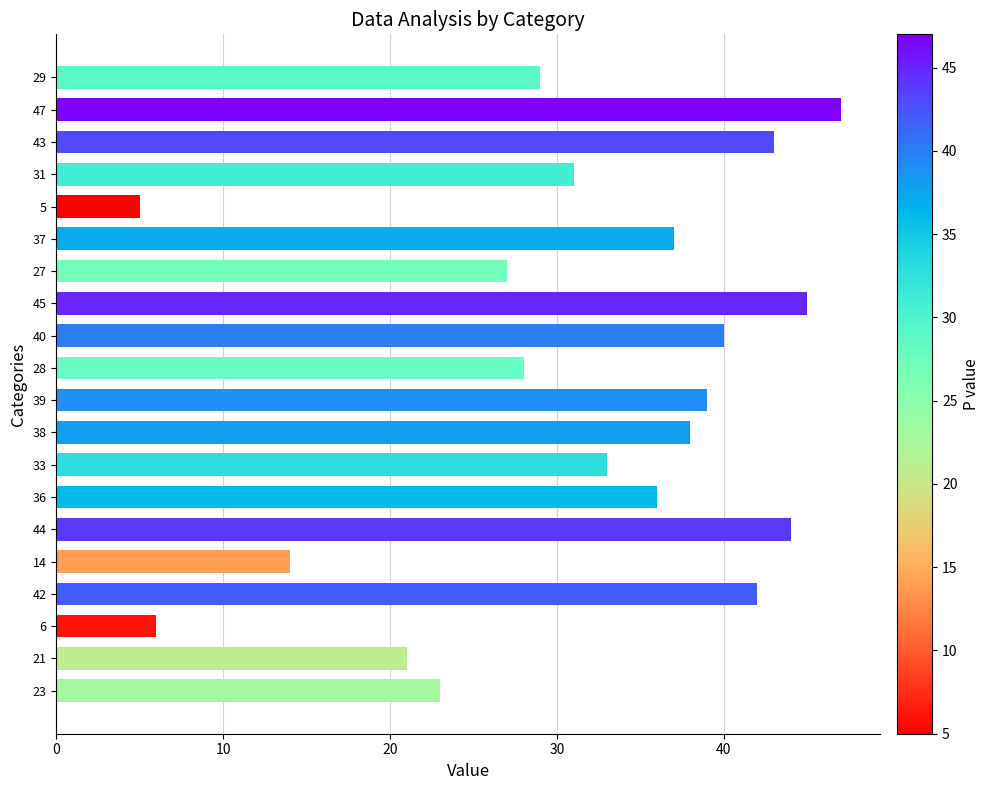

Rank the categories by value from lowest to highest.

5, 6, 14, 21, 23, 27, 28, 29, 31, 33, 36, 37, 38, 39, 40, 42, 43, 44, 45, 47